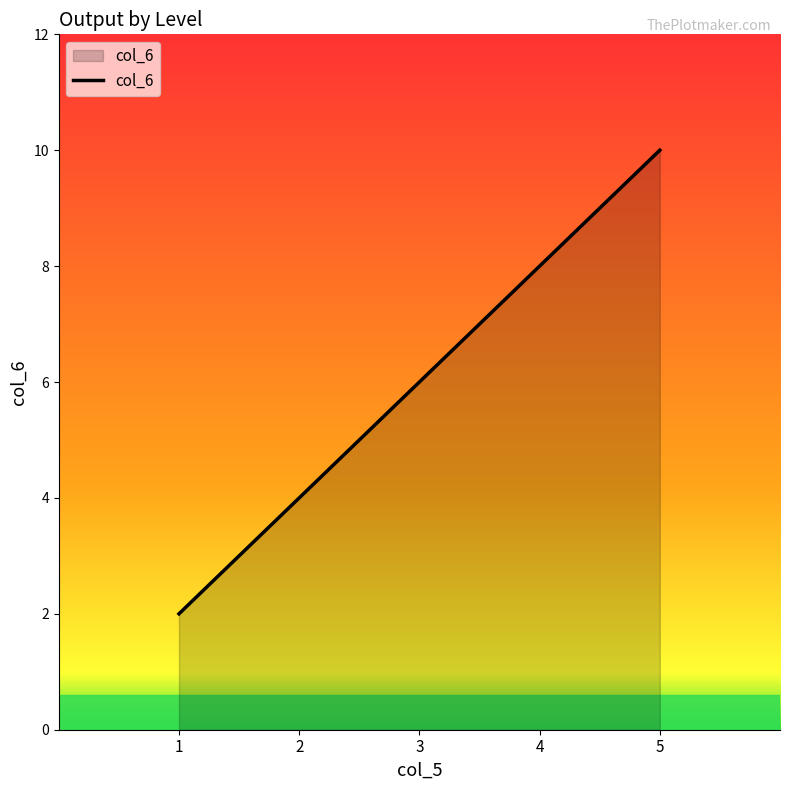

True or false: the data shows 8 at 4.

True